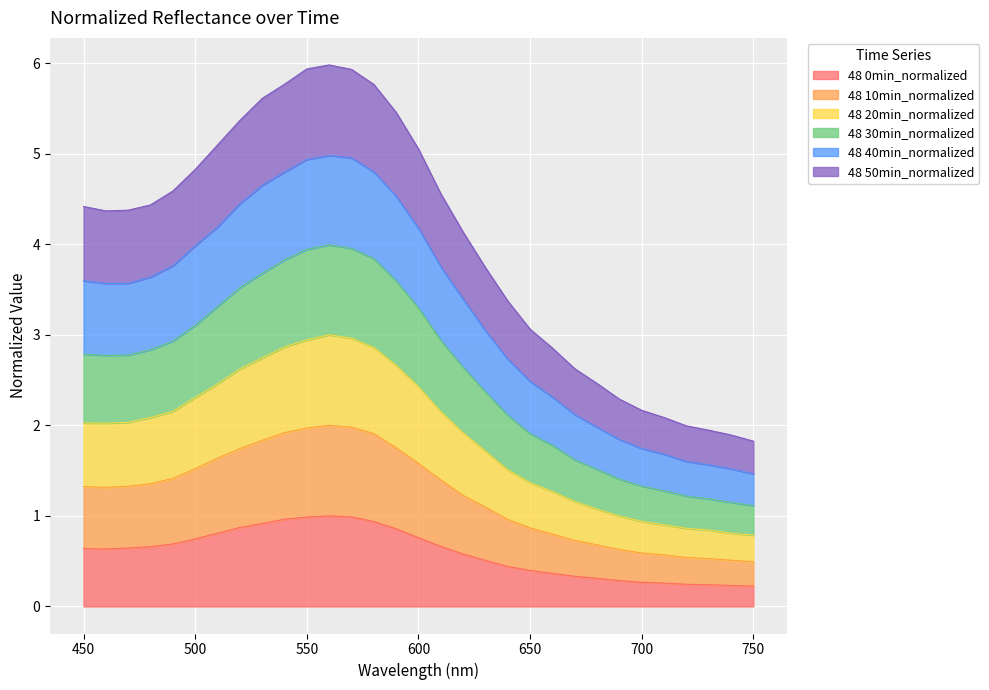

What is the highest value of the 48 0min_normalized series?

1.0